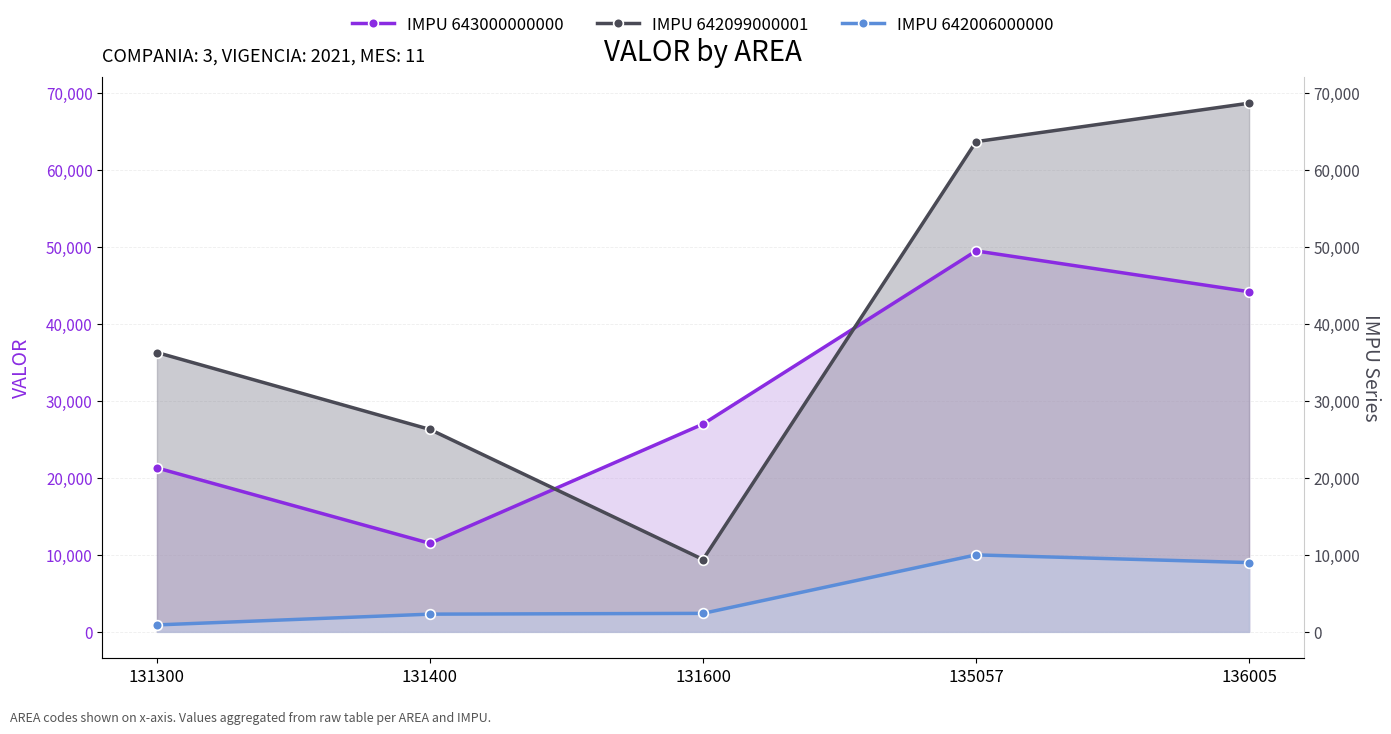

How many values in the IMPU 642099000001 series are below 36300?

2